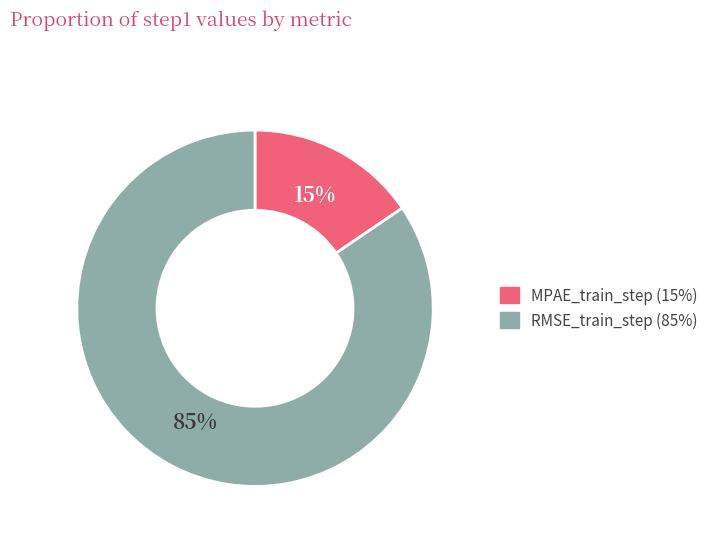

Is there a majority slice in this chart?

Yes